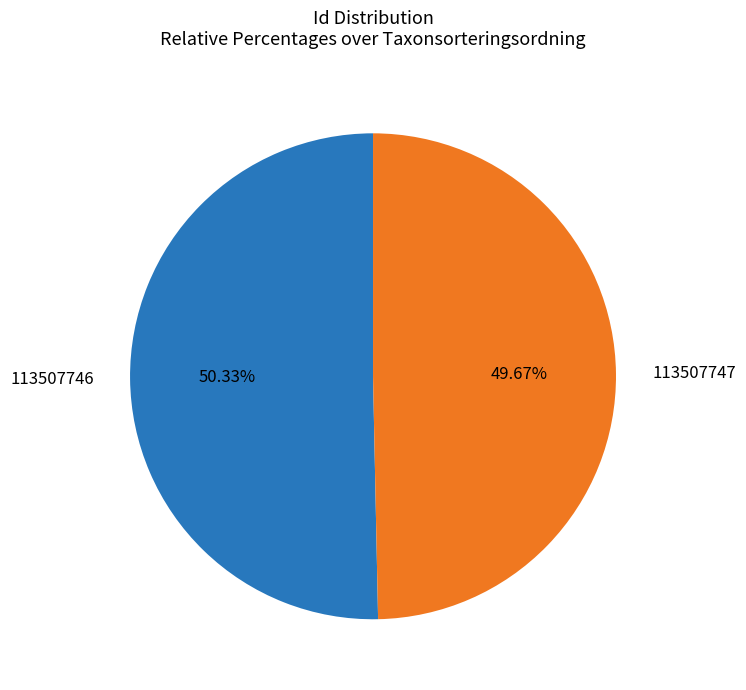

Rank the categories by value from lowest to highest.

113507747, 113507746